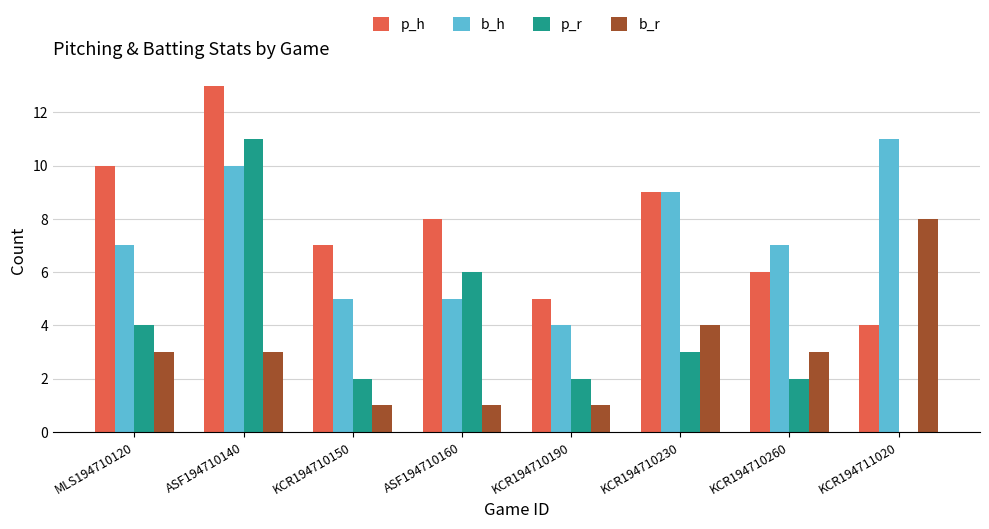

What are all the series names shown in the legend?

p_h, b_h, p_r, b_r